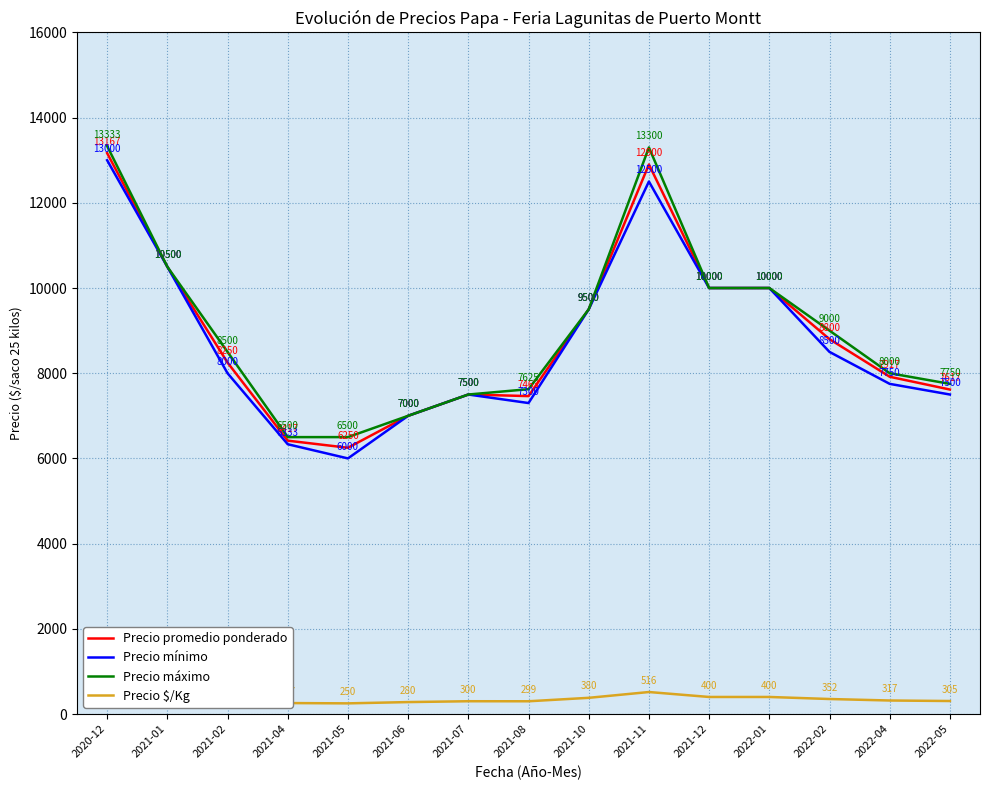

What value does the Precio $/Kg series have at 2021-08, to the nearest 10?

300